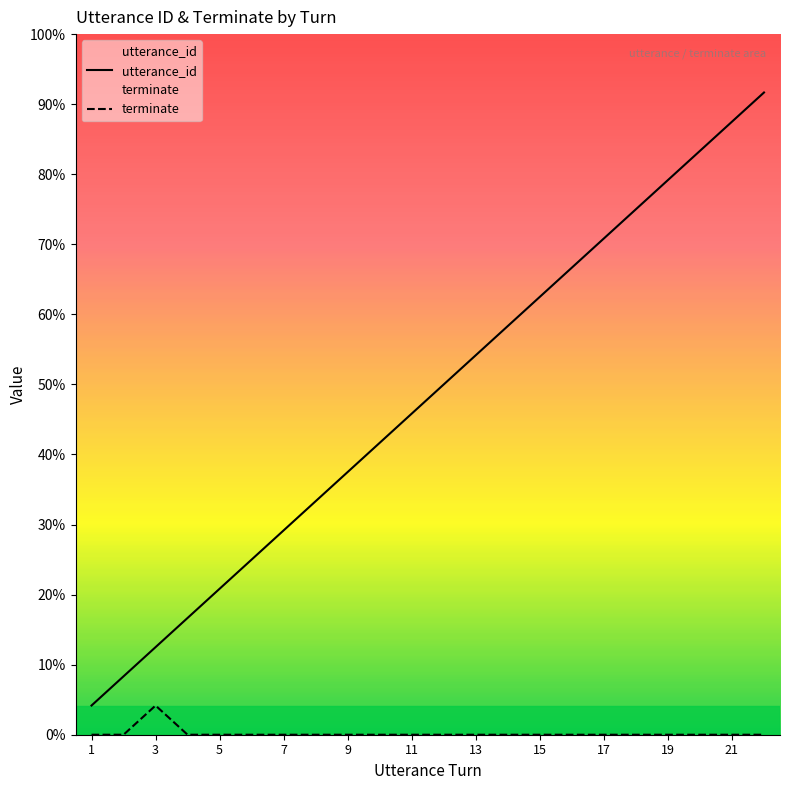

Which label corresponds to the smallest value in the chart?

1